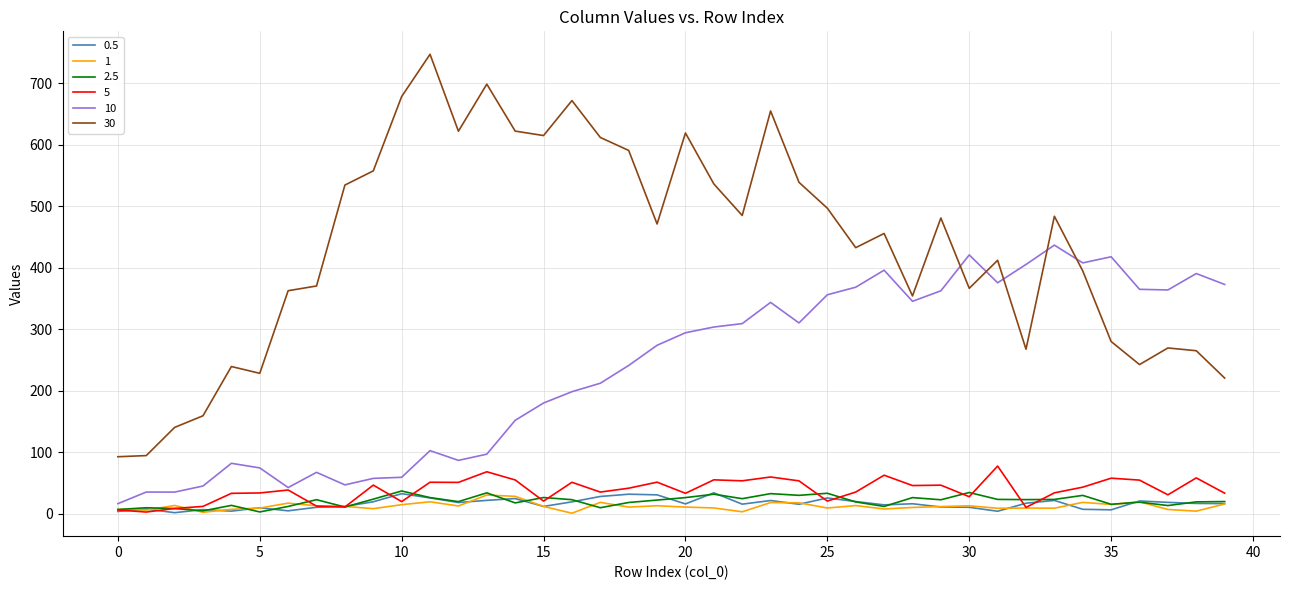

What are all the series names shown in the legend?

0.5, 1, 2.5, 5, 10, 30